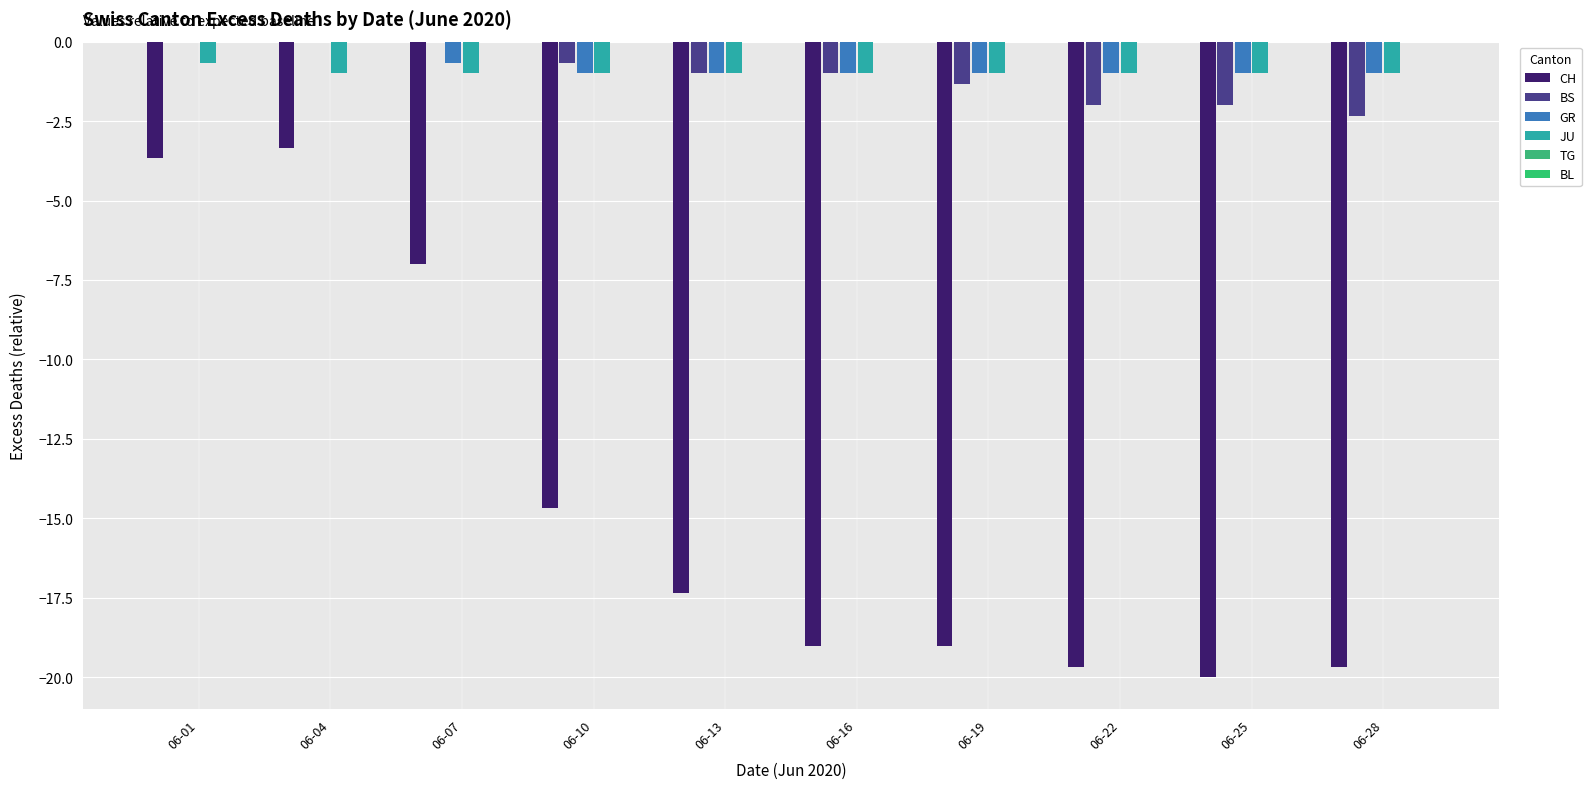

The JU series shows -0.3 at 06-28. True or false?

False